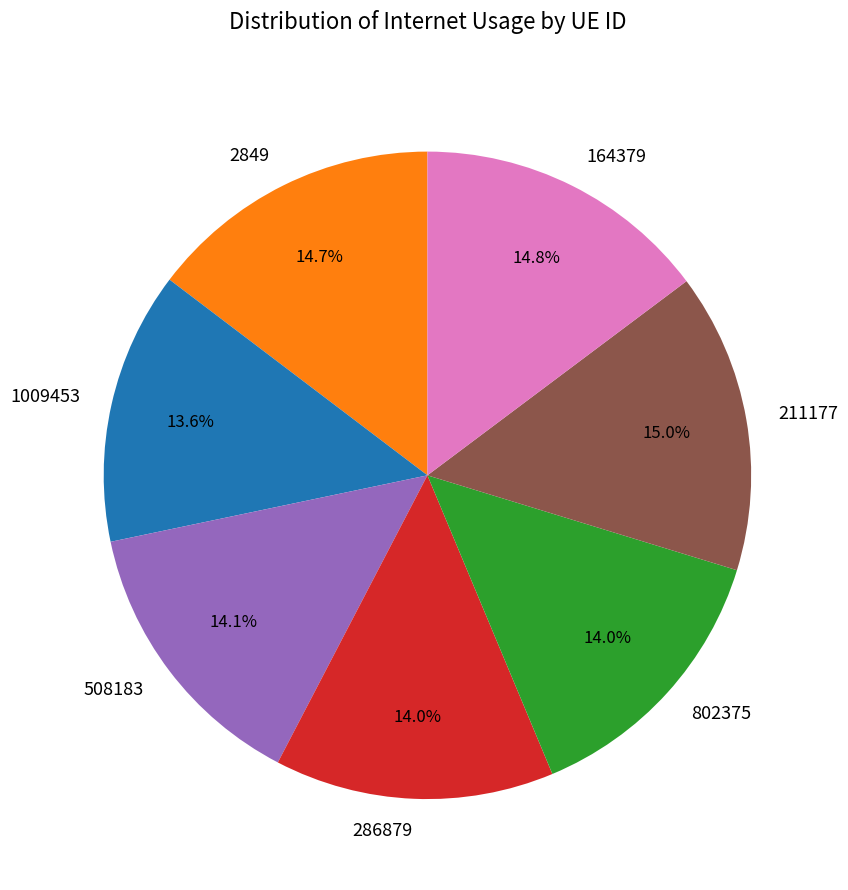

Is it true that 286879 is 21% of the pie?

False